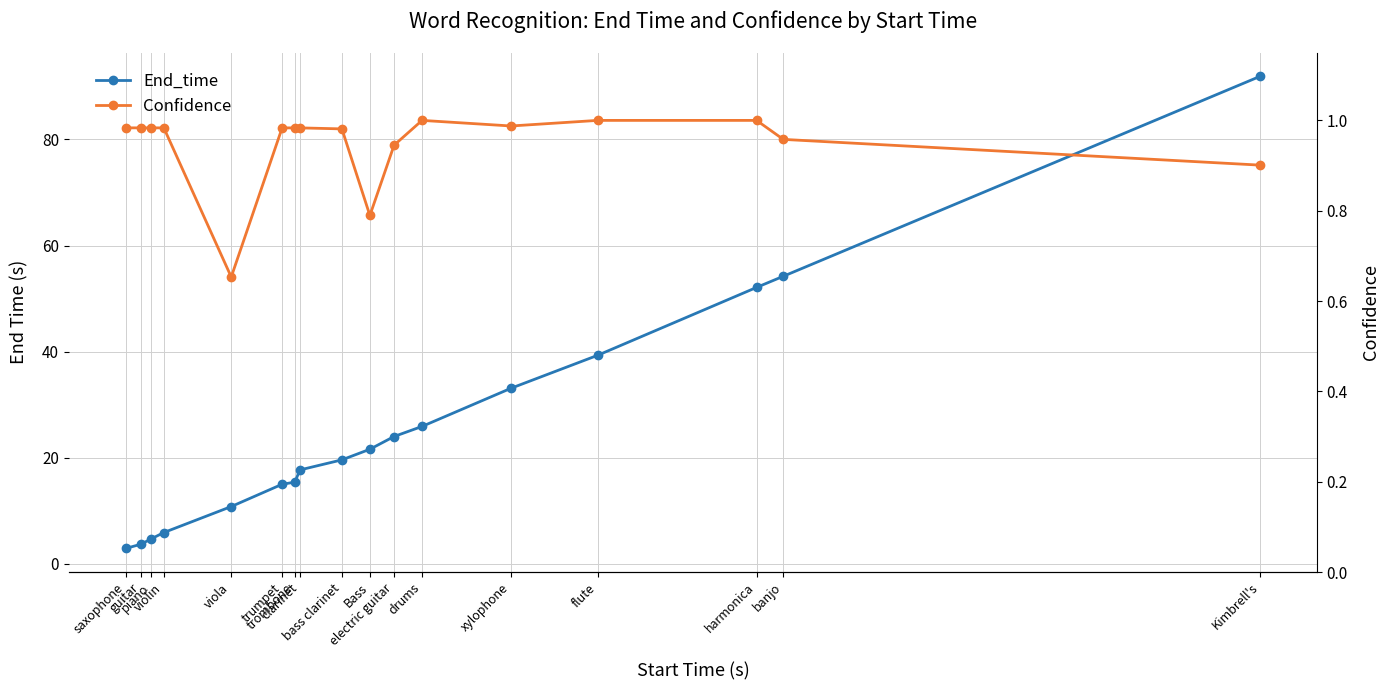

What is the sum of the End_time values at violin and xylophone?

39.0